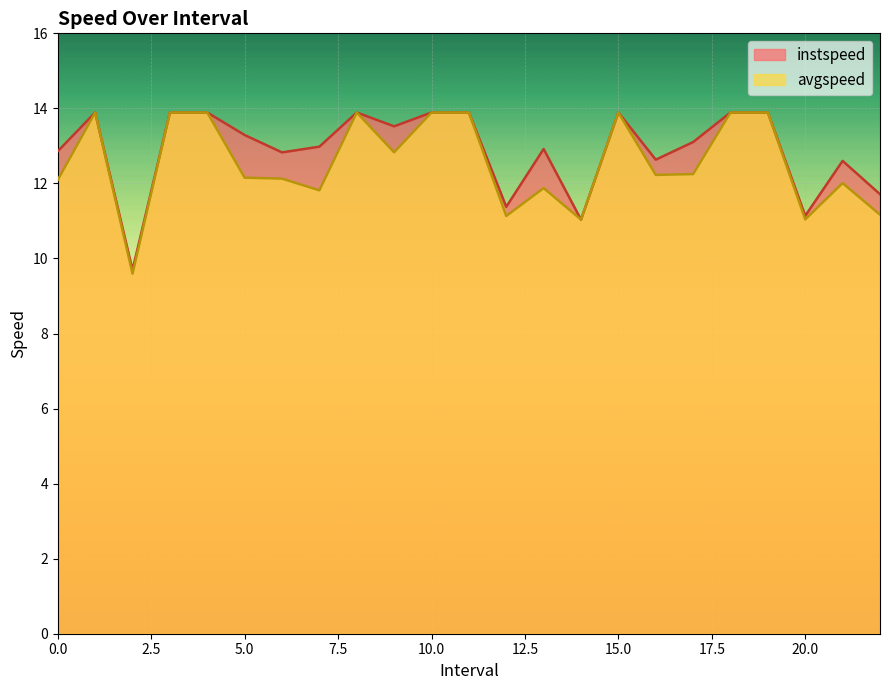

Reading left to right, list all the values displayed in this chart.

instspeed: 0.0=12.9	1.0=13.9	2.0=9.7	3.0=13.9	4.0=13.9	5.0=13.3	6.0=12.8	7.0=13.0	8.0=13.9	9.0=13.5	10.0=13.9	11.0=13.9	12.0=11.4	13.0=12.9	14.0=11.0	15.0=13.9	16.0=12.6	17.0=13.1	18.0=13.9	19.0=13.9	20.0=11.1	21.0=12.6	22.0=11.7
avgspeed: 0.0=12.1	1.0=13.9	2.0=9.6	3.0=13.9	4.0=13.9	5.0=12.2	6.0=12.1	7.0=11.8	8.0=13.9	9.0=12.8	10.0=13.9	11.0=13.9	12.0=11.1	13.0=11.9	14.0=11.0	15.0=13.9	16.0=12.2	17.0=12.2	18.0=13.9	19.0=13.9	20.0=11.0	21.0=12.0	22.0=11.2